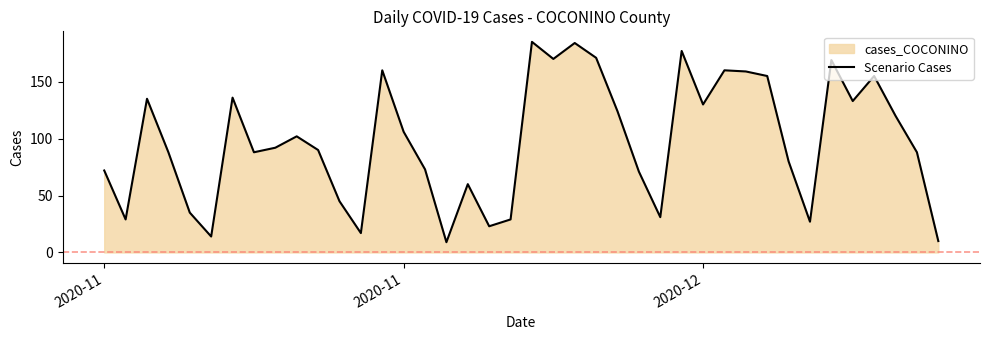

Is it true that the value at 17 is 39?

False